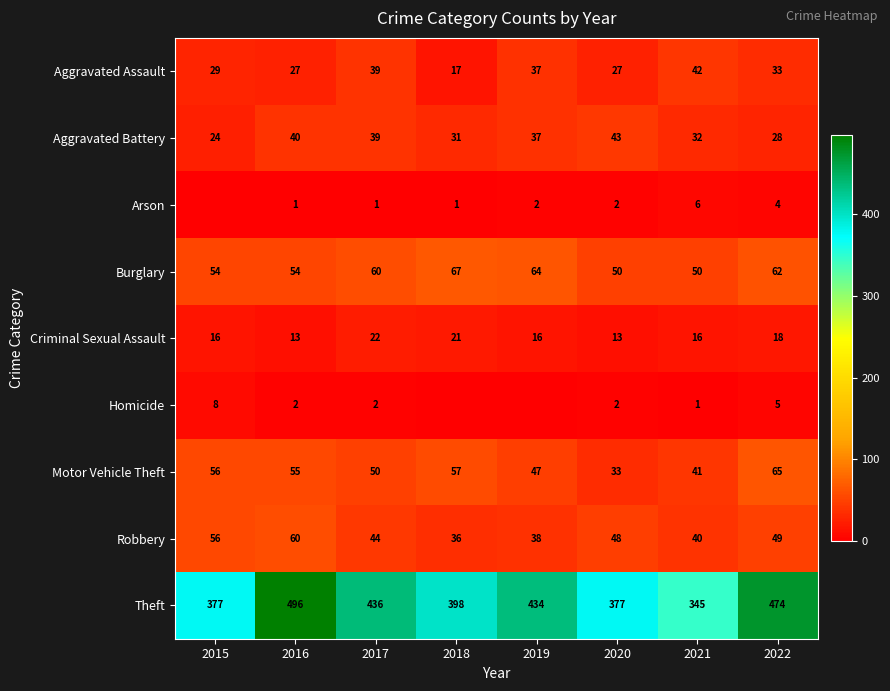

True or false: Burglary has a value of 50 at 2020.

True